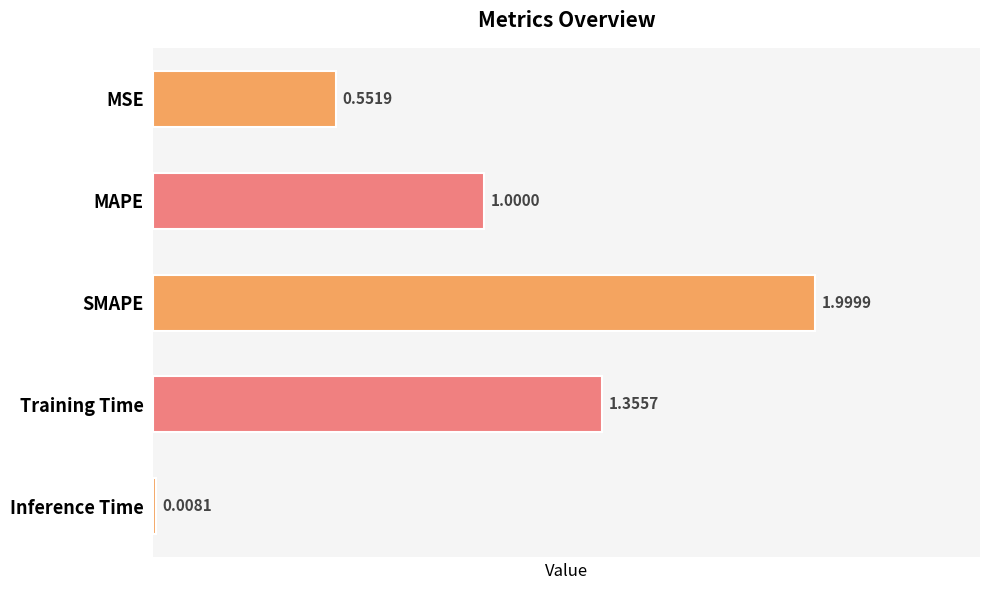

What is the change in value from SMAPE to Inference Time?

-2.0